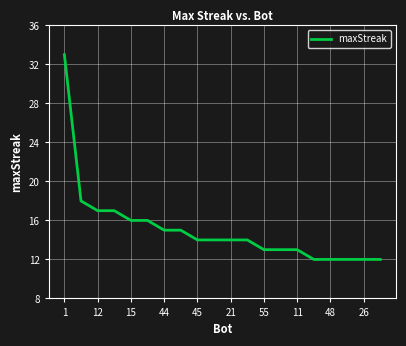

What is the smallest value displayed?

12